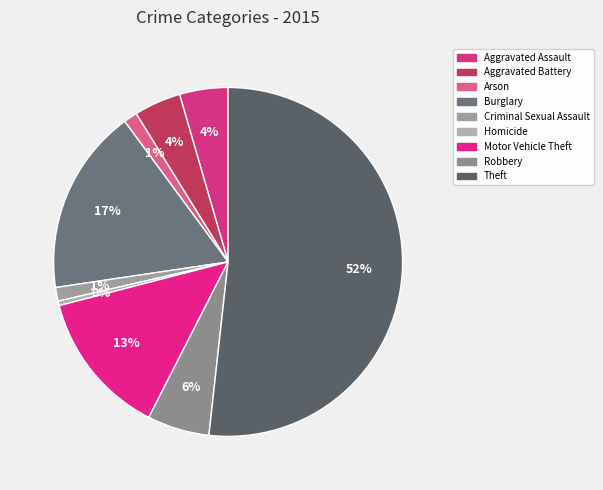

Rank the categories by value from highest to lowest.

Theft, Burglary, Motor Vehicle Theft, Robbery, Aggravated Assault, Aggravated Battery, Arson, Criminal Sexual Assault, Homicide